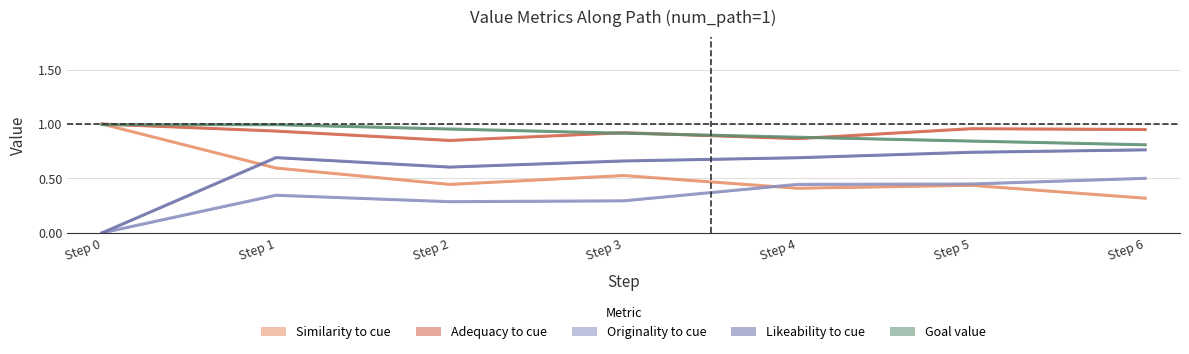

Is the value of Goal value (mean) at Step 3 greater than the value of Similarity to cue (mean) at Step 6?

Yes